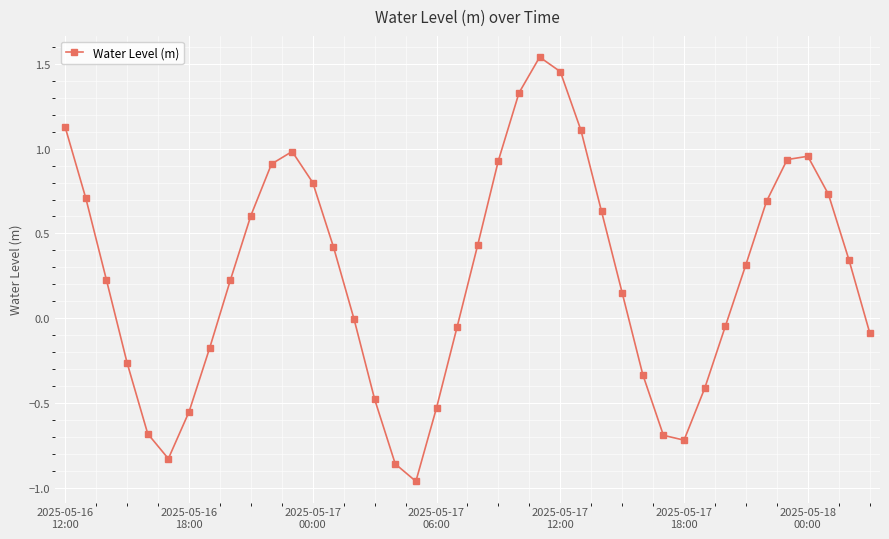

What is the value of the 5th point from the left?

-0.7